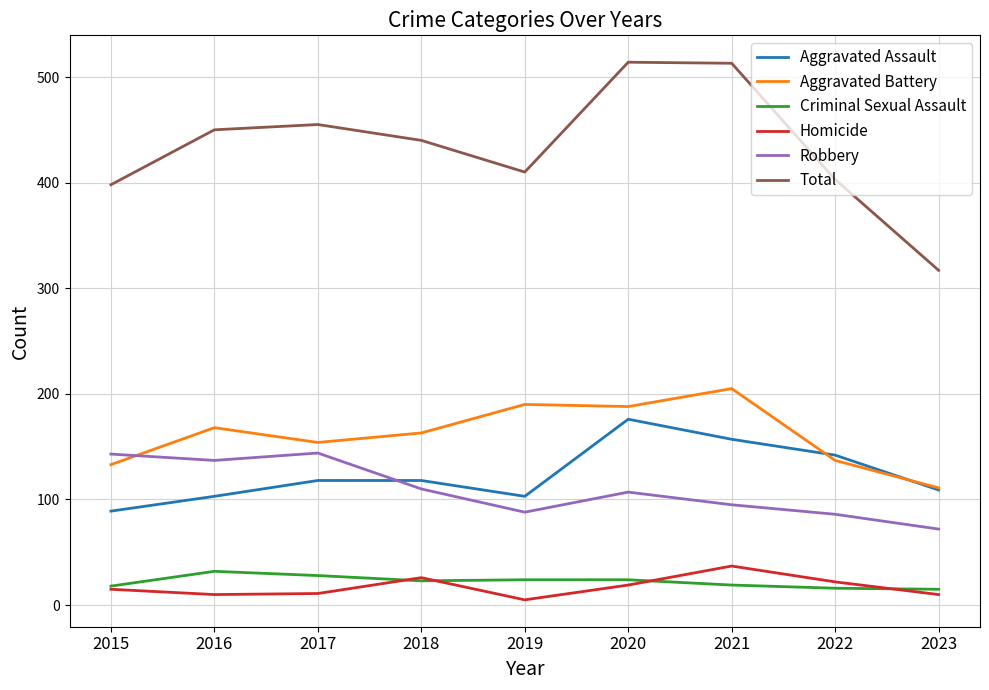

Count the number of data series in this chart.

6